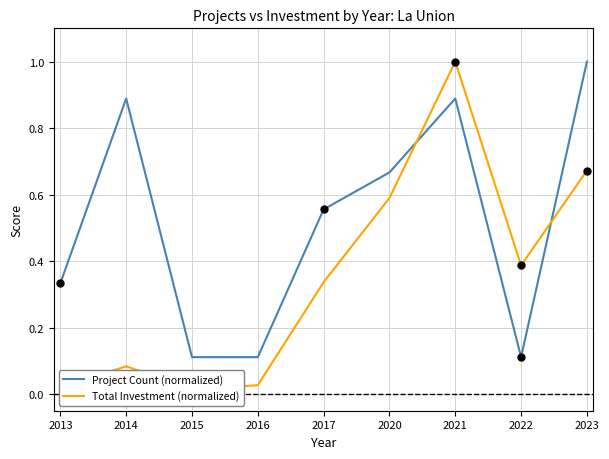

Which series contains the highest Y value?

Project Count (normalized)